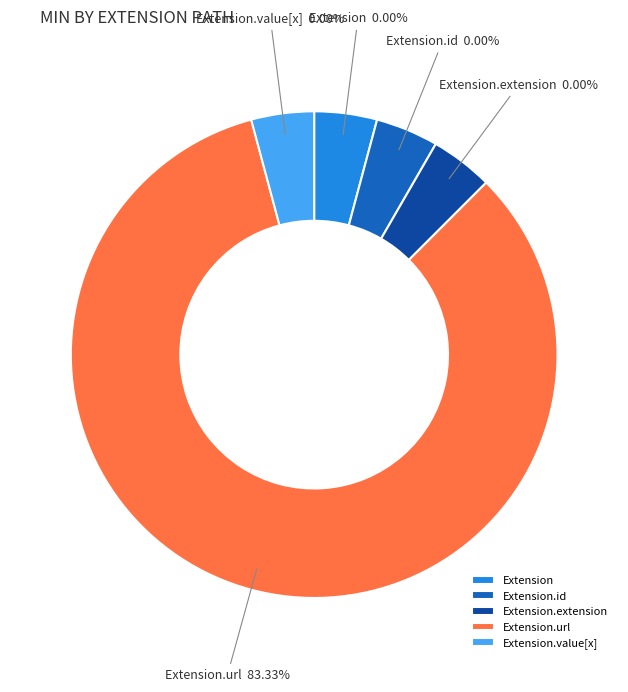

How many segments does this pie chart have?

5